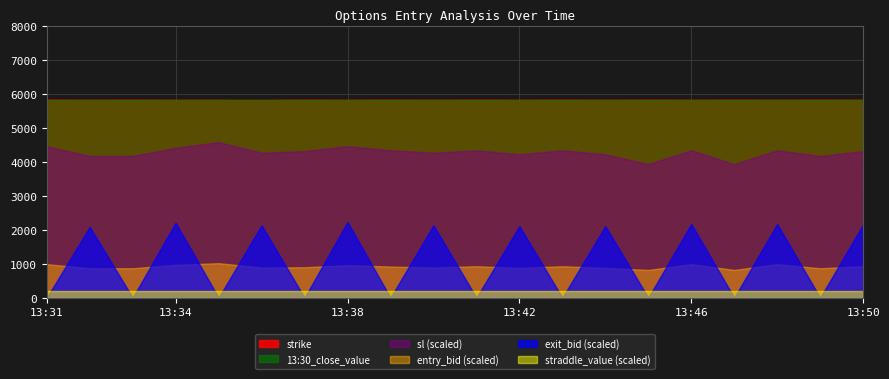

The entry_bid series shows 9.3 at 13:43. True or false?

True